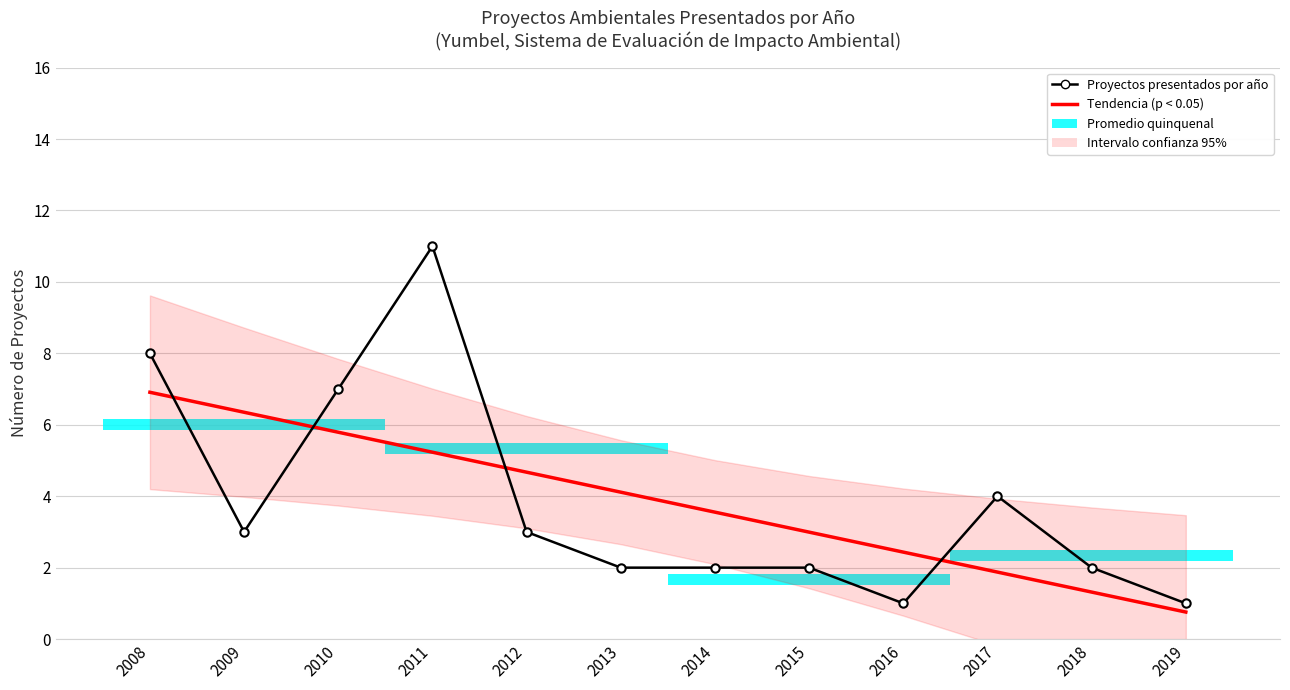

At which category is the sum across all series the highest?

2011